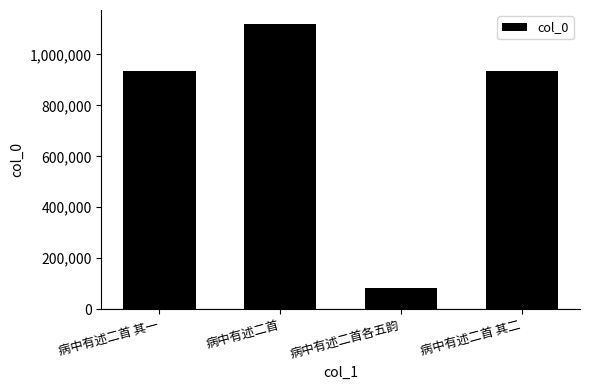

What is the approximate value at 病中有述二首 其二, to the nearest 10?

936660